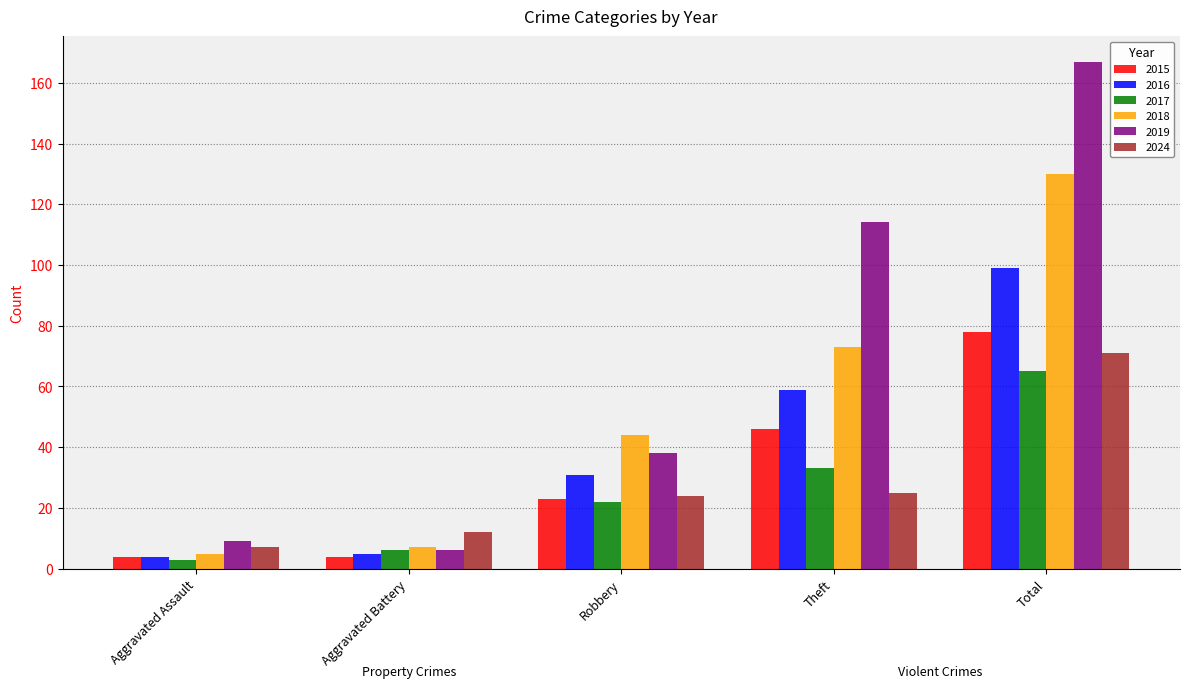

How many bars are there in each group?

6